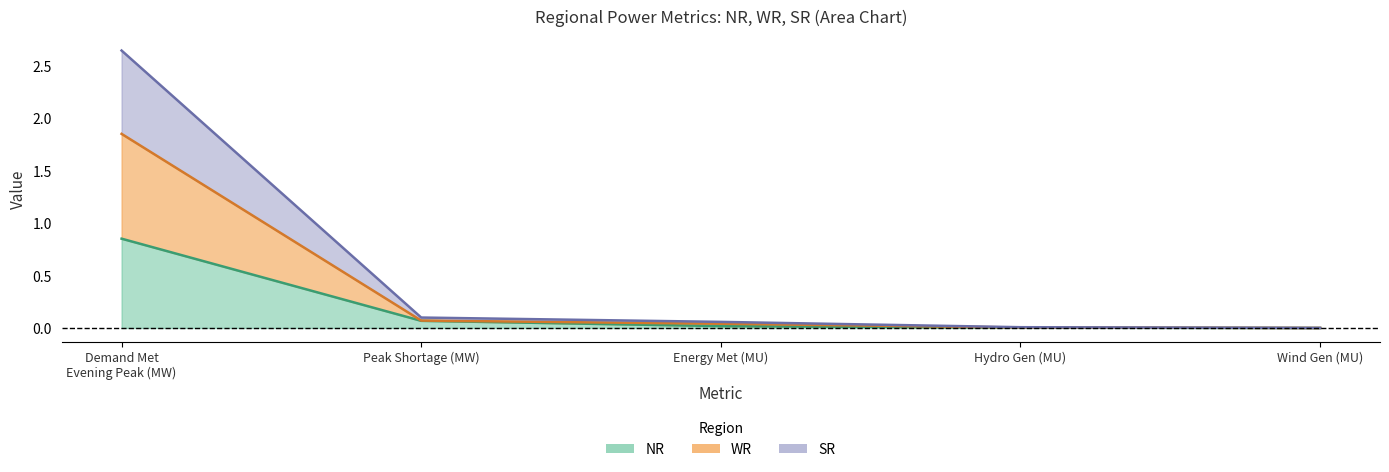

True or false: NR and SR cross at least once.

False